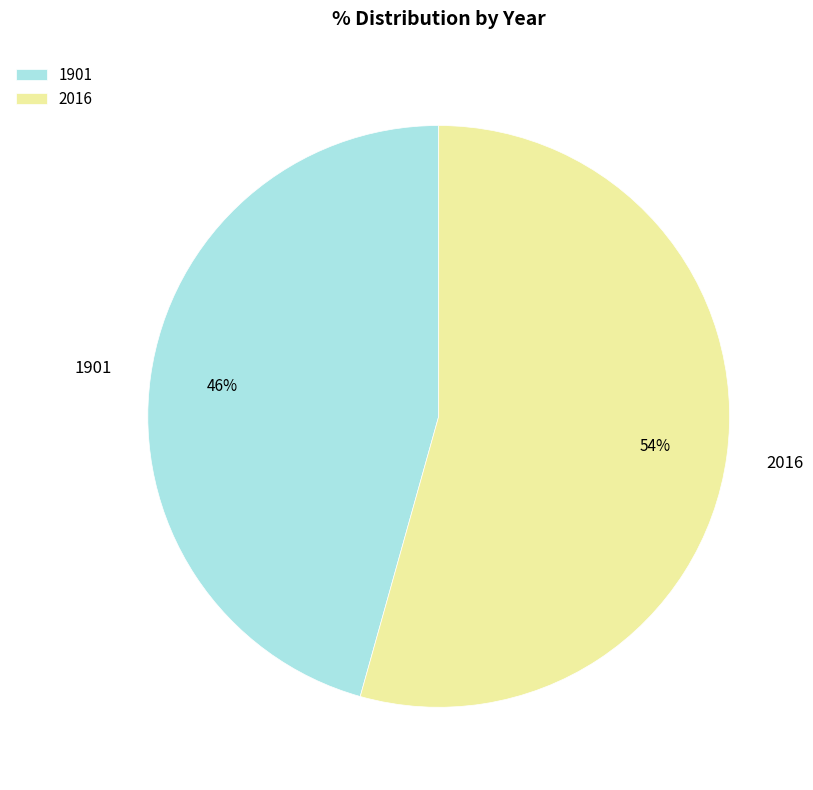

Which has a higher value, 2016 or 1901?

2016